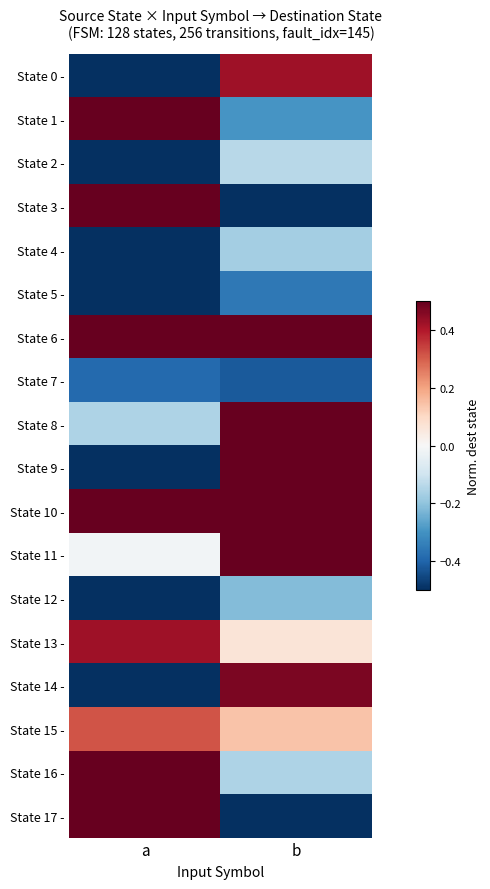

What is the total value across all series at a?

-0.6